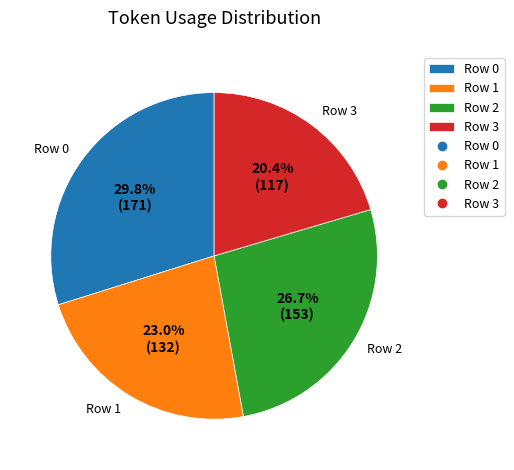

Is there any slice that represents more than half of the pie?

No